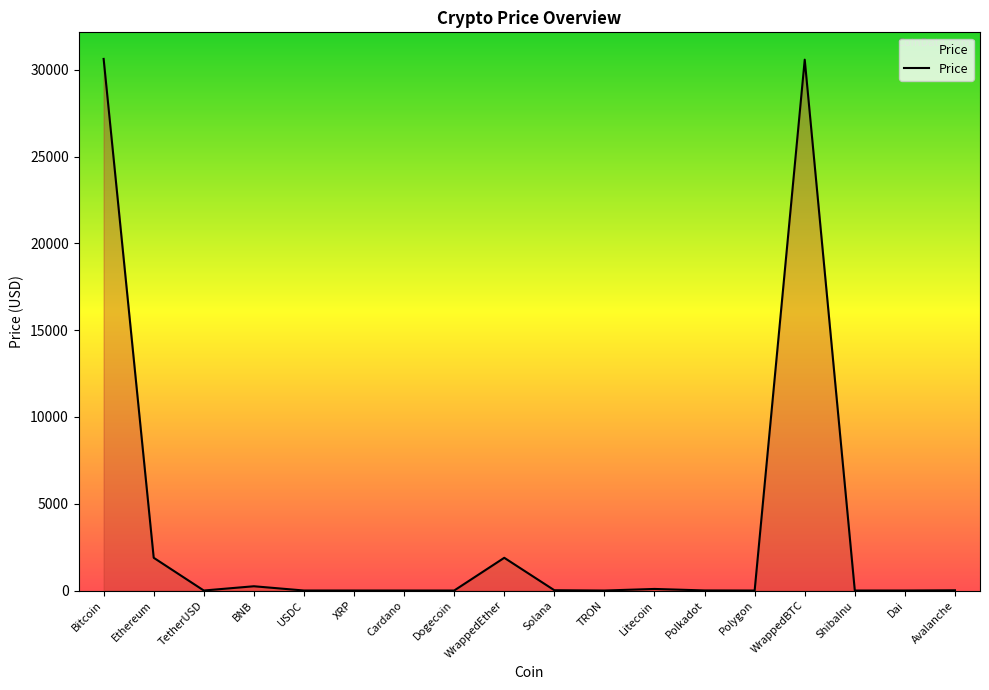

True or false: the data shows 30632.5 at Bitcoin.

True